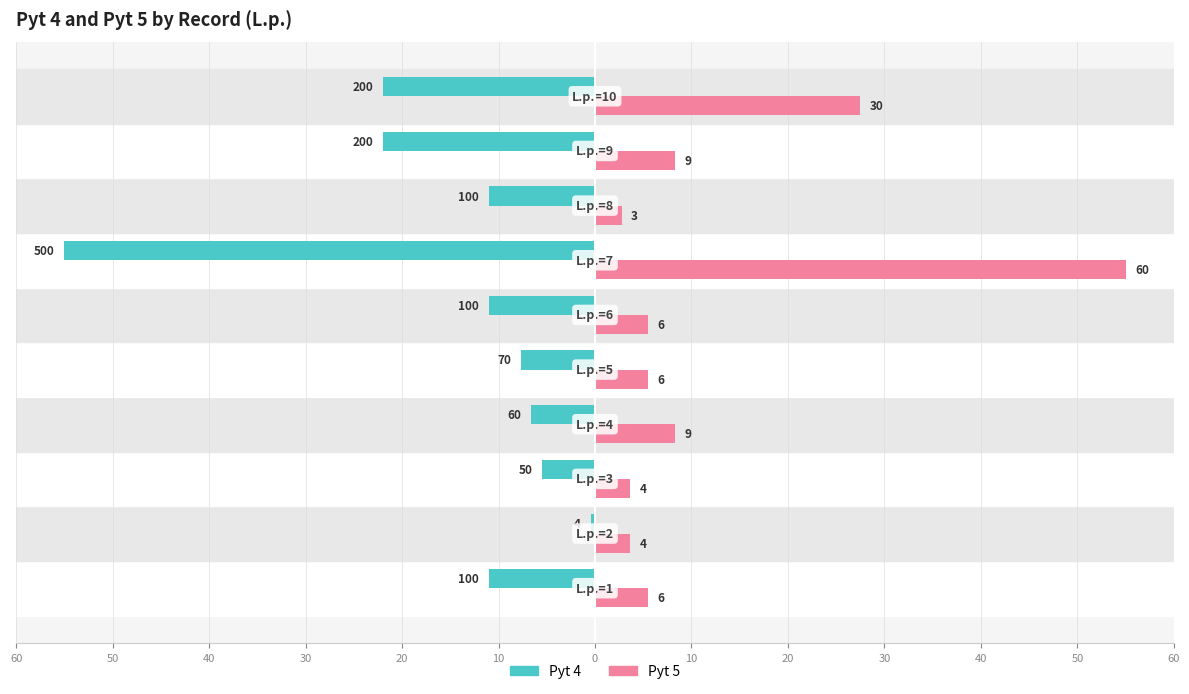

What are all the series names shown in the legend?

Pyt 4, Pyt 5